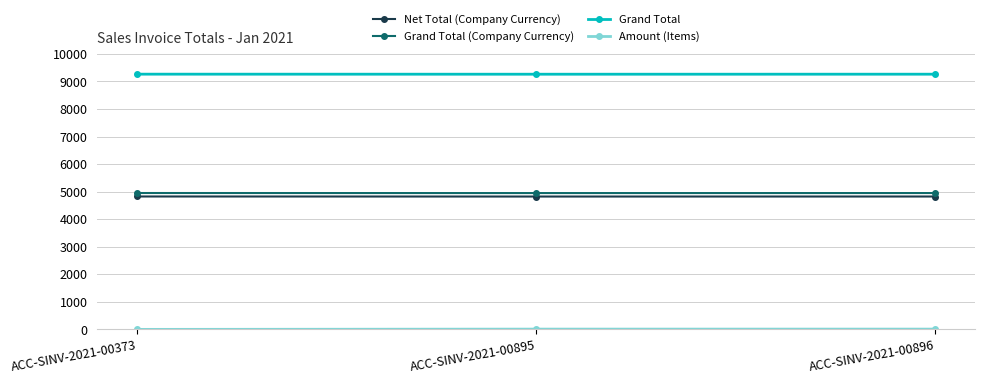

Is it true that Grand Total (Company Currency) equals 4950.0 at ACC-SINV-2021-00896?

True